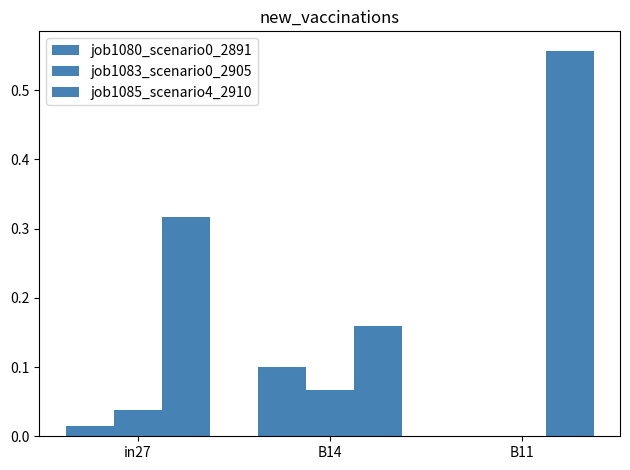

Are the bars grouped side by side (vs. stacked)?

Yes